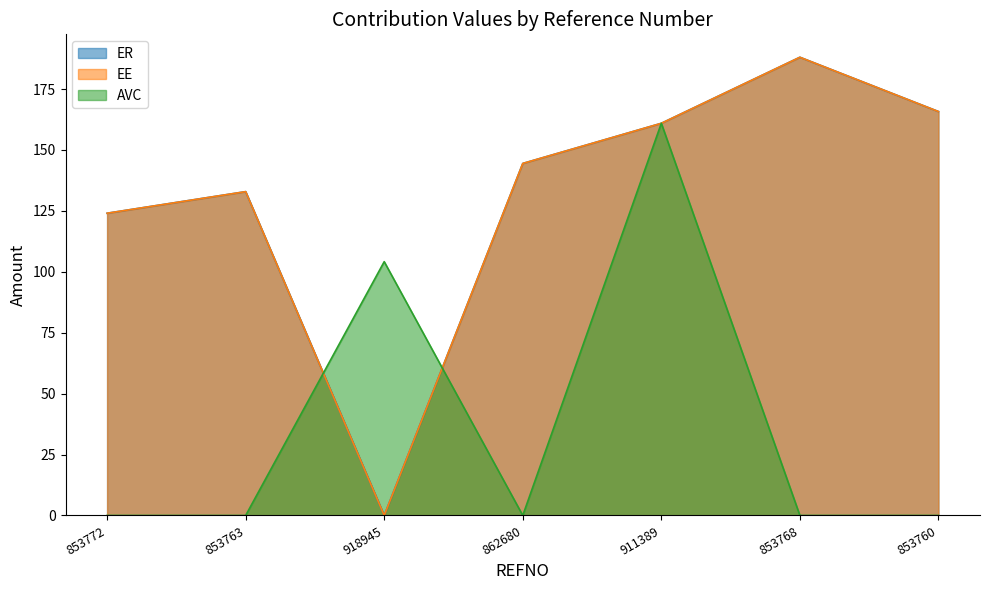

Where is the first local maximum for AVC?

918945